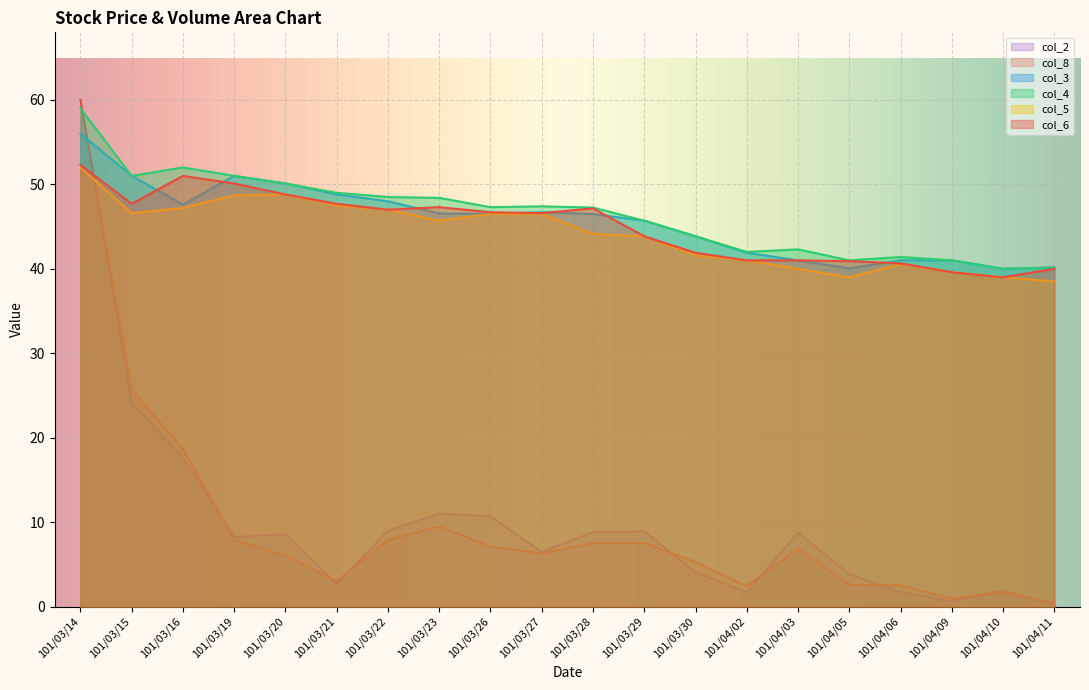

What is the minimum value for col_8?

0.4